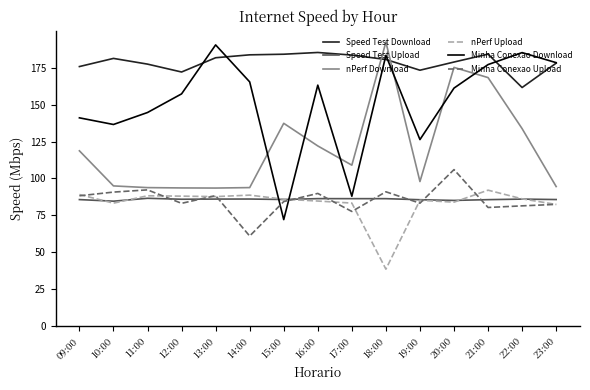

What is the minimum value for Minha Conexao Upload?

61.1